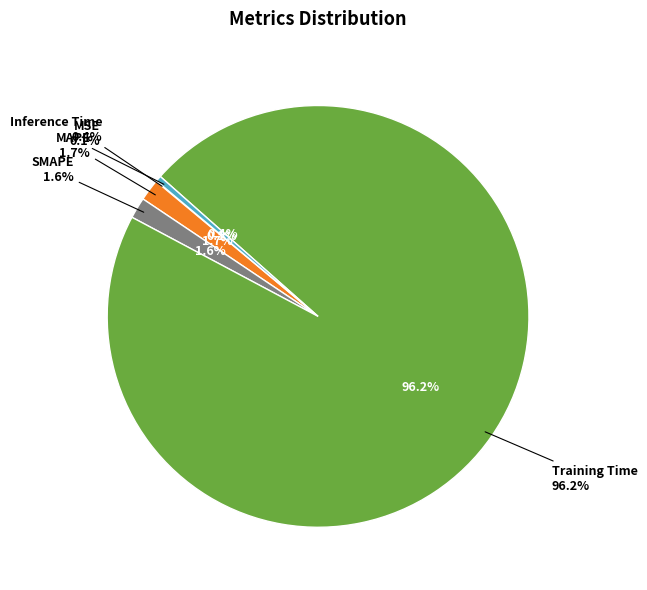

Combined, do Inference Time and Training Time account for over 50%?

Yes